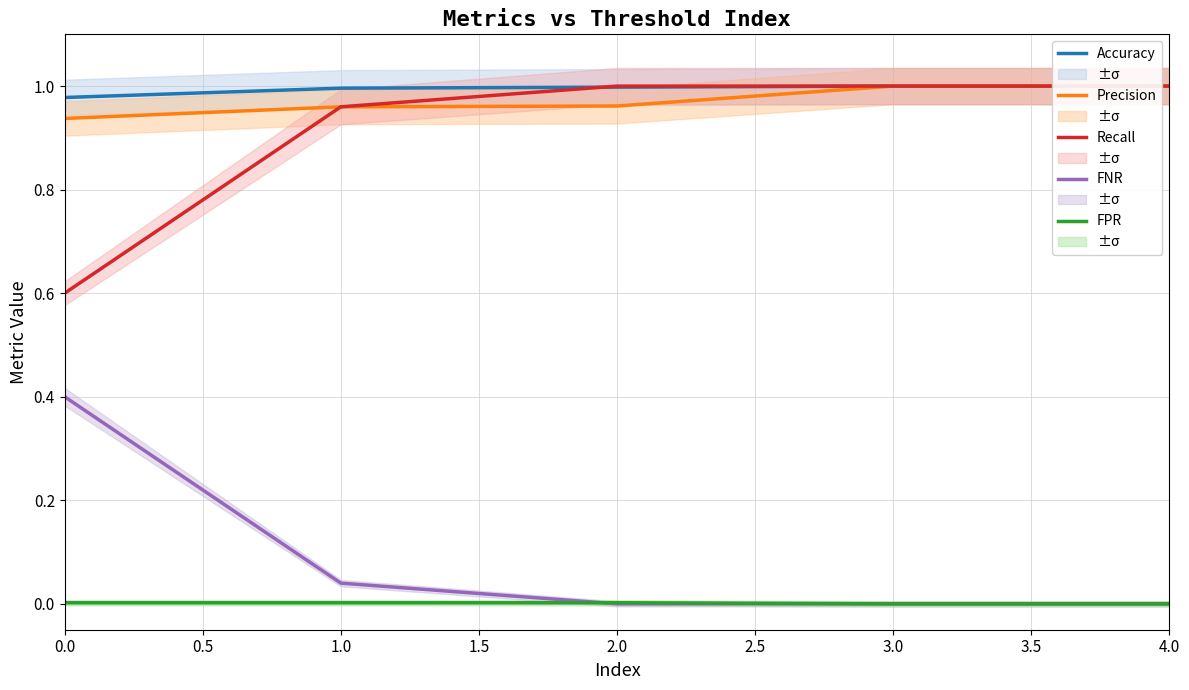

True or false: Recall and FPR intersect in this chart.

False